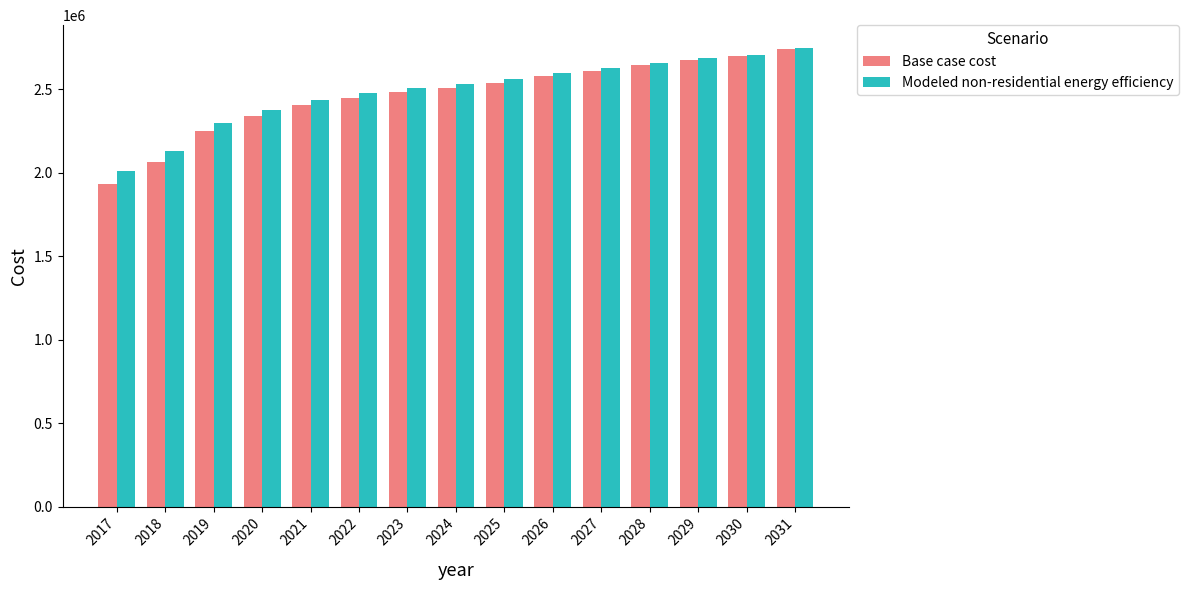

At which label does Base case cost reach its minimum?

2017